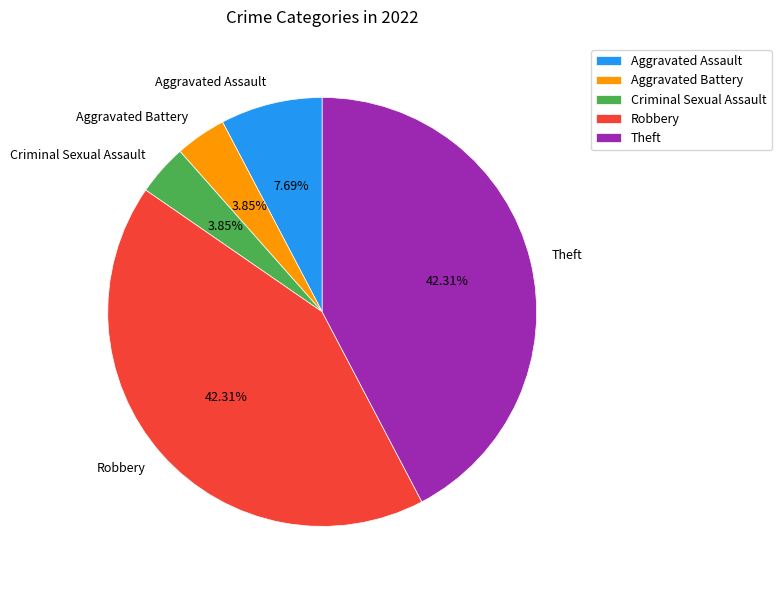

True or false: Aggravated Battery accounts for 4% of the total.

True